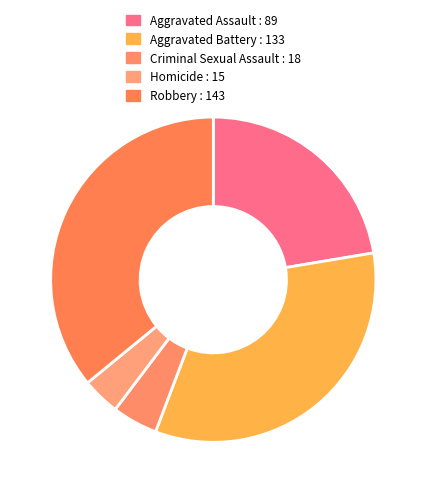

How many slices are in this pie chart?

5